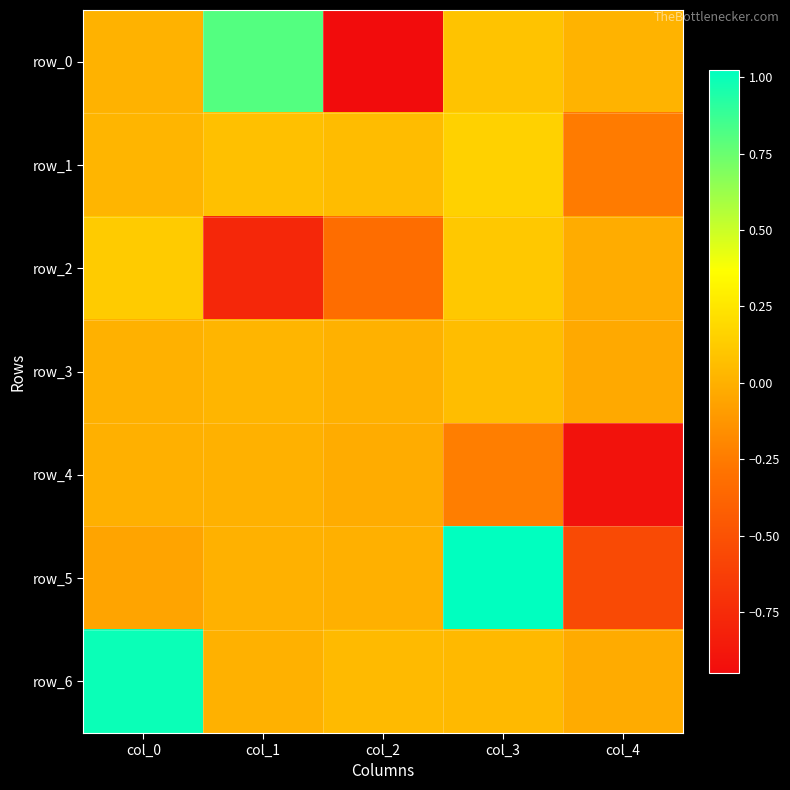

What is the difference between the maximum and minimum values in the row_4 series?

0.9